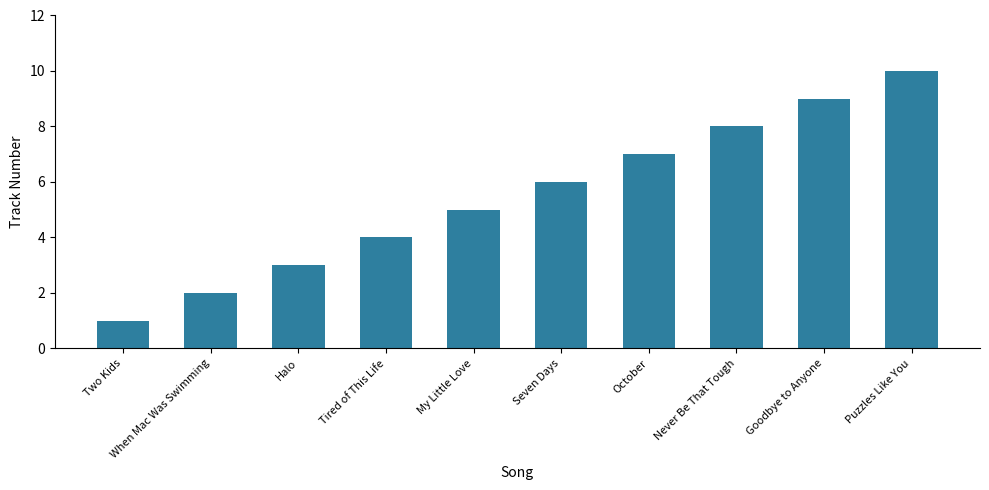

Reading right to left, what are all the values shown in this chart?

10	9	8	7	6	5	4	3	2	1